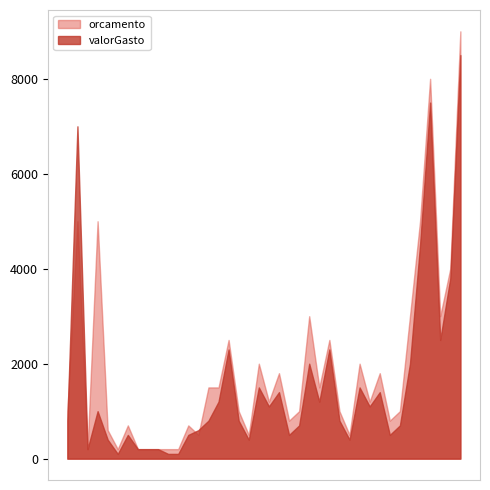

Rank the series by their maximum value, from lowest to highest.

valorGasto, orcamento